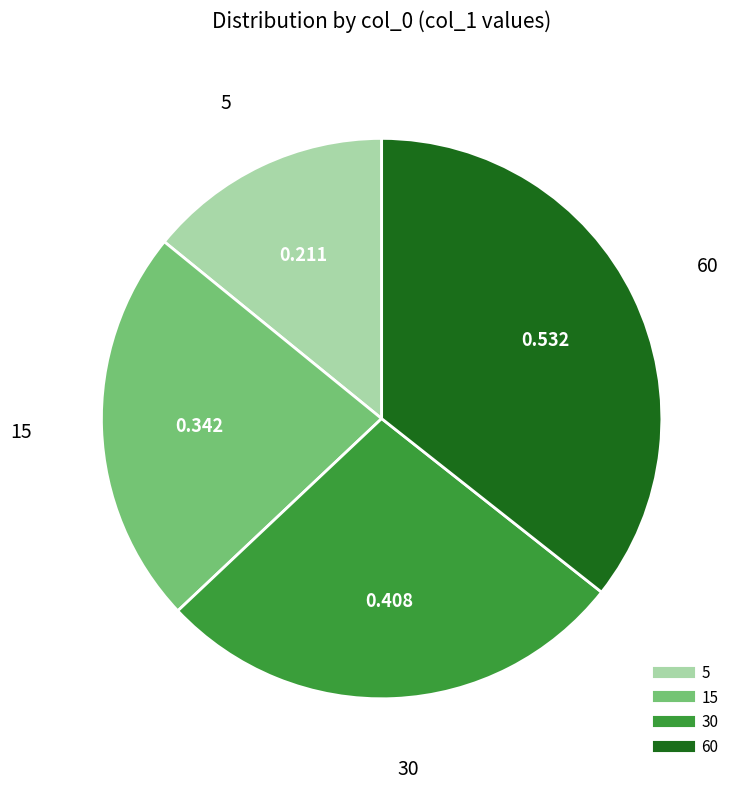

Between 30 and 15, which is larger?

30